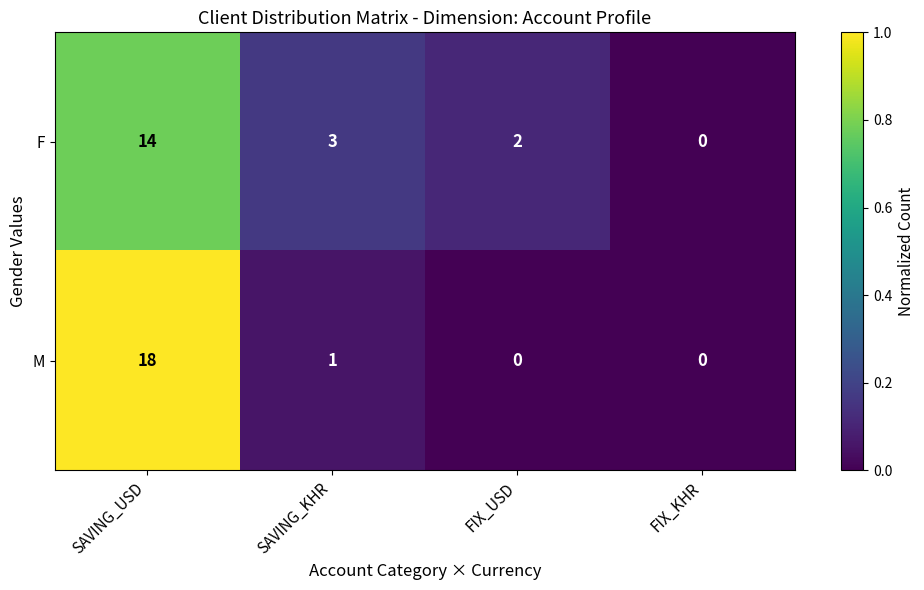

What is the greatest value displayed?

18